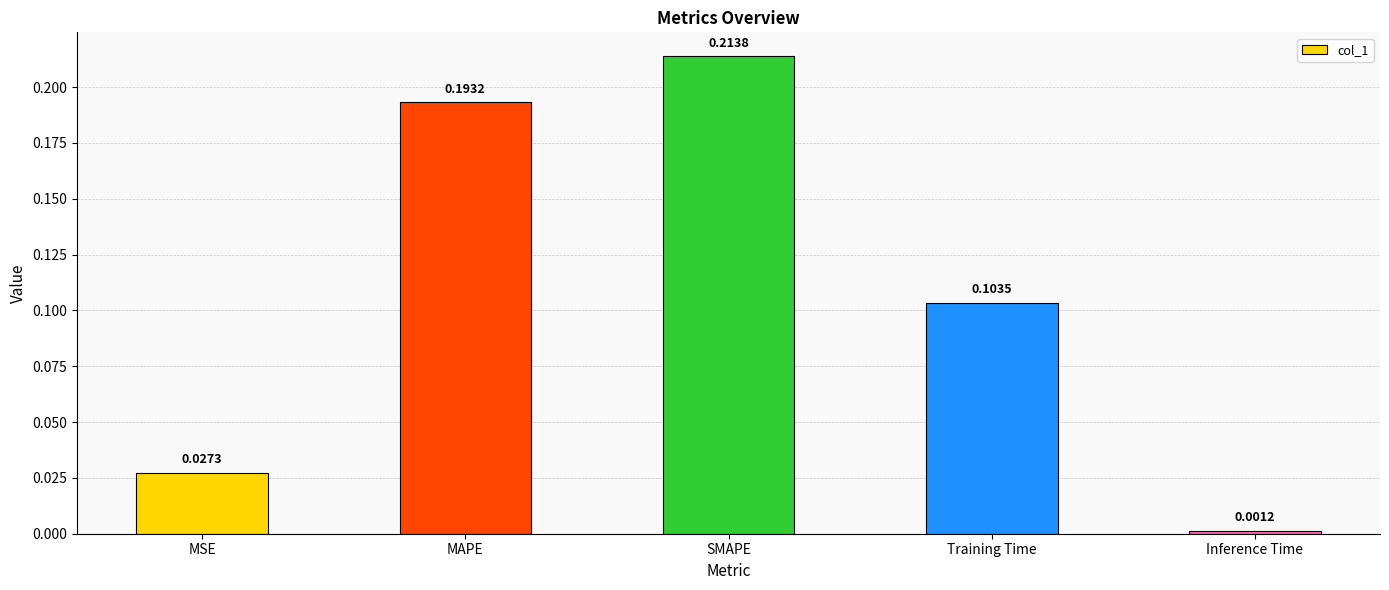

Rank the categories by value from highest to lowest.

SMAPE, MAPE, Training Time, MSE, Inference Time